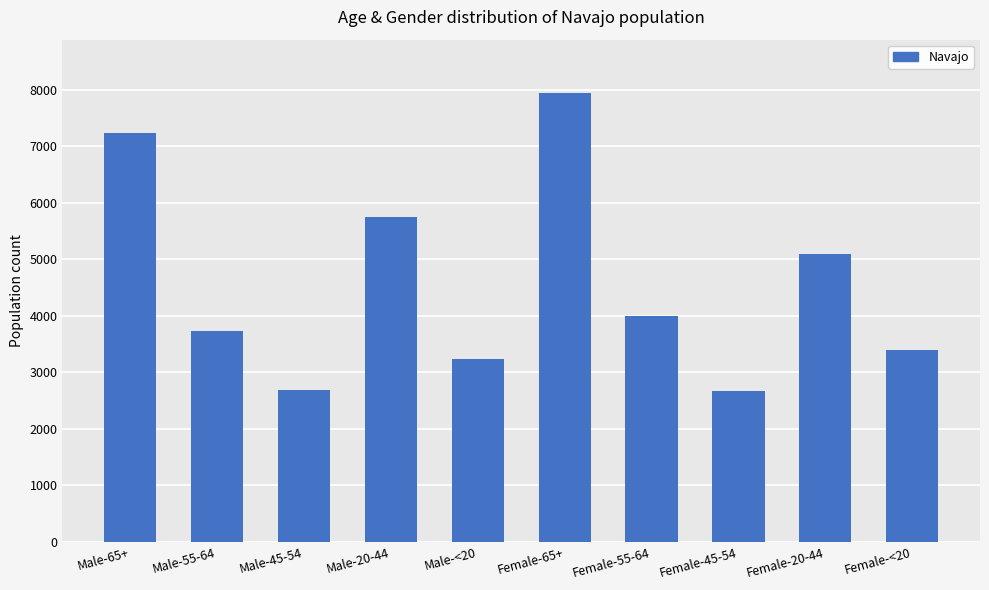

Approximately how many times larger is the value at Male-55-64 compared to Male-20-44?

0.7